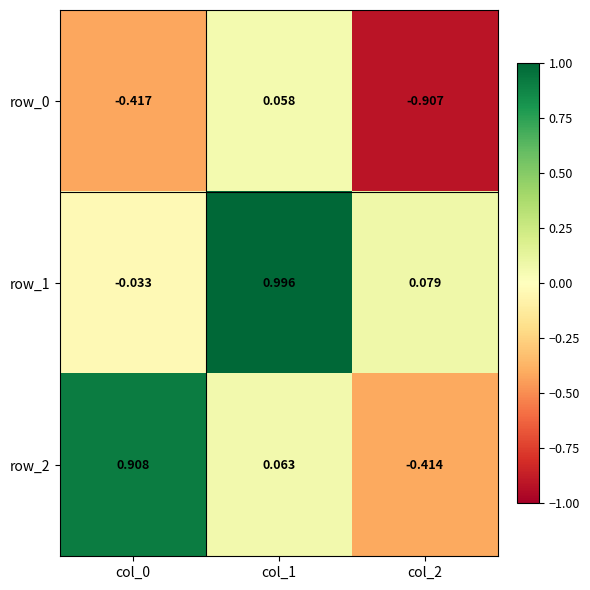

Rank the series by their maximum value, from highest to lowest.

row_1, row_2, row_0